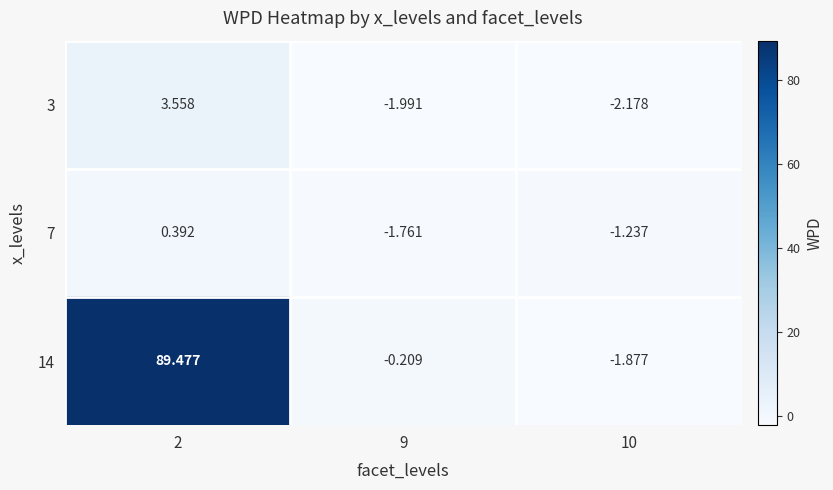

What is the maximum value shown in the chart?

89.5